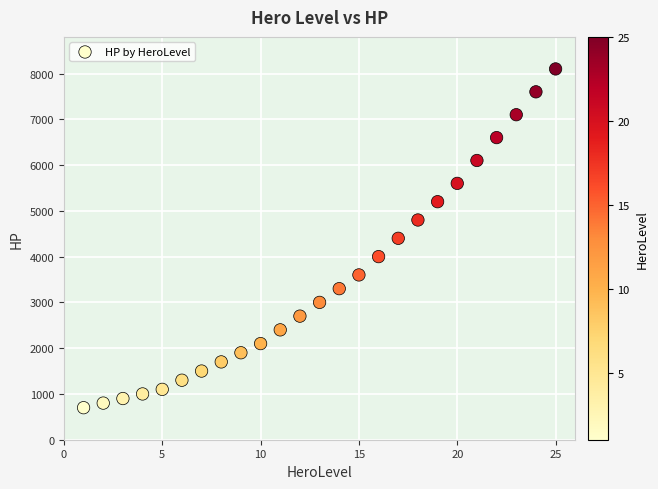

What is the range of X values (max minus min)?

24